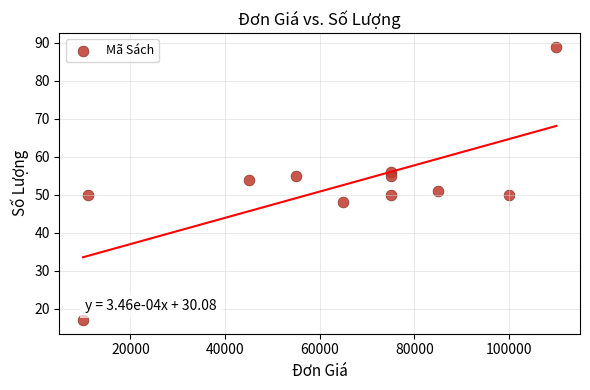

What Y value in the scatter plot is closest to 53?

54